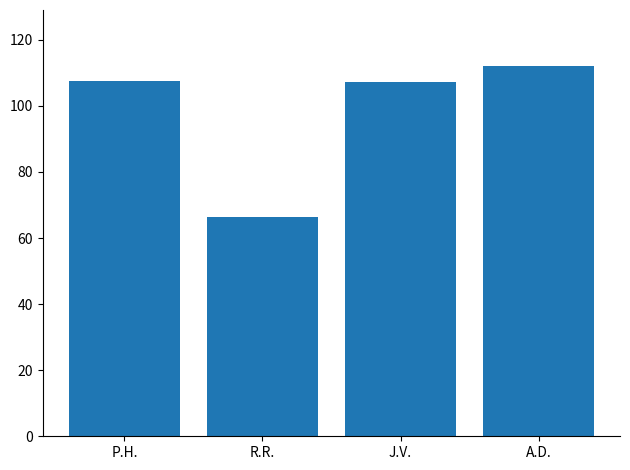

What value does the data have at J.V.?

107.2